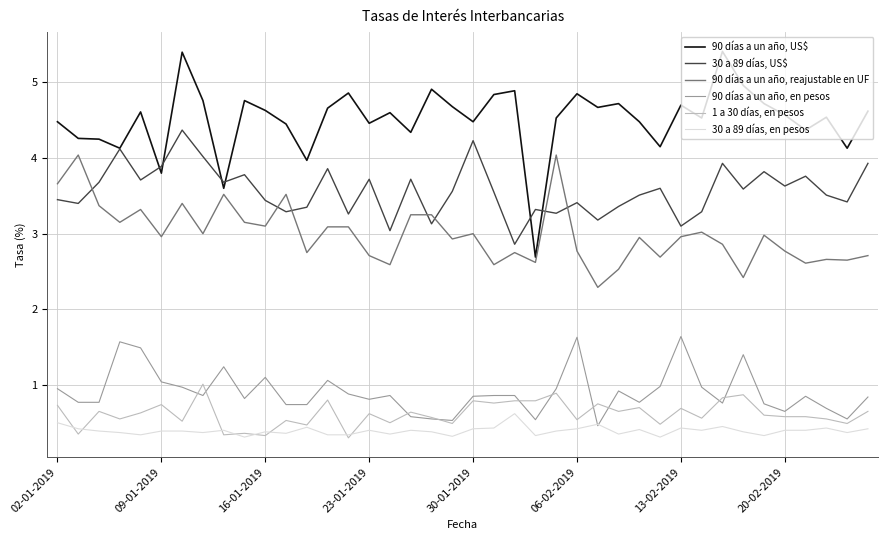

Which series has the largest range (max minus min)?

90 días a un año, US$